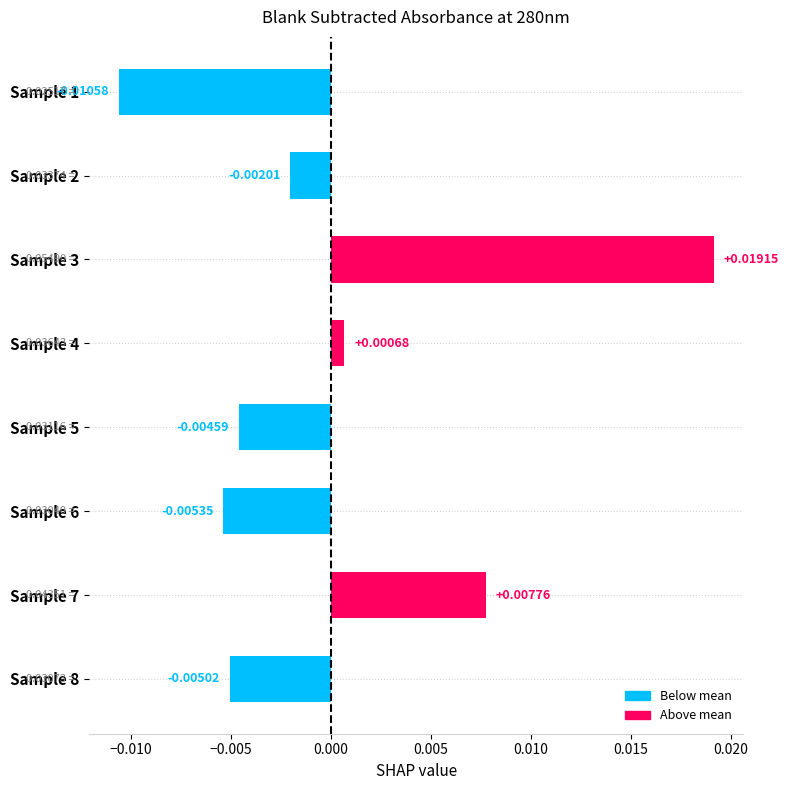

How many values exceed 0?

3